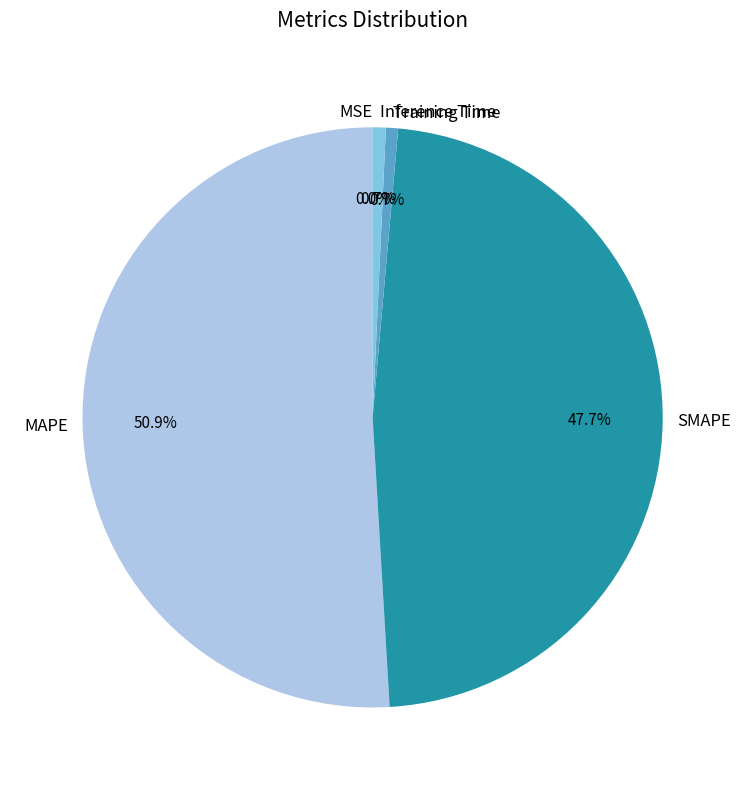

To the nearest percent, what is the average slice percentage?

20%